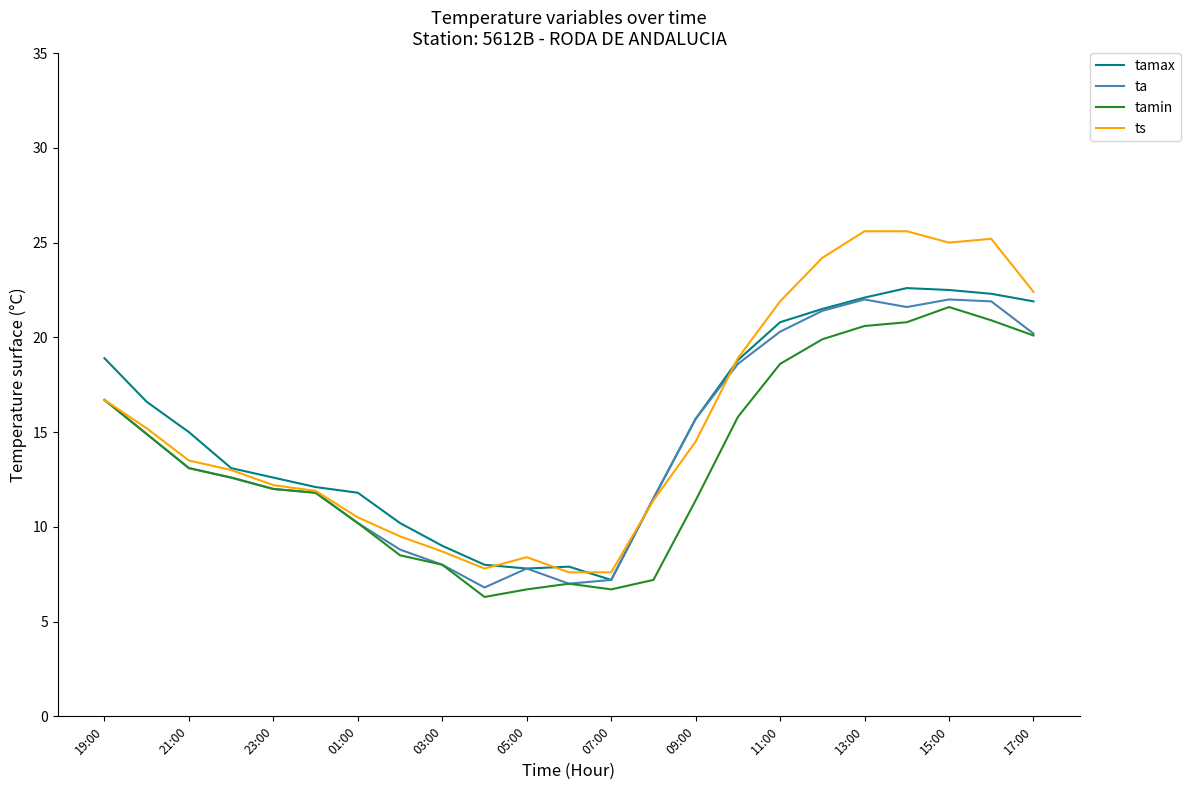

Which series has the widest spread of values?

ts